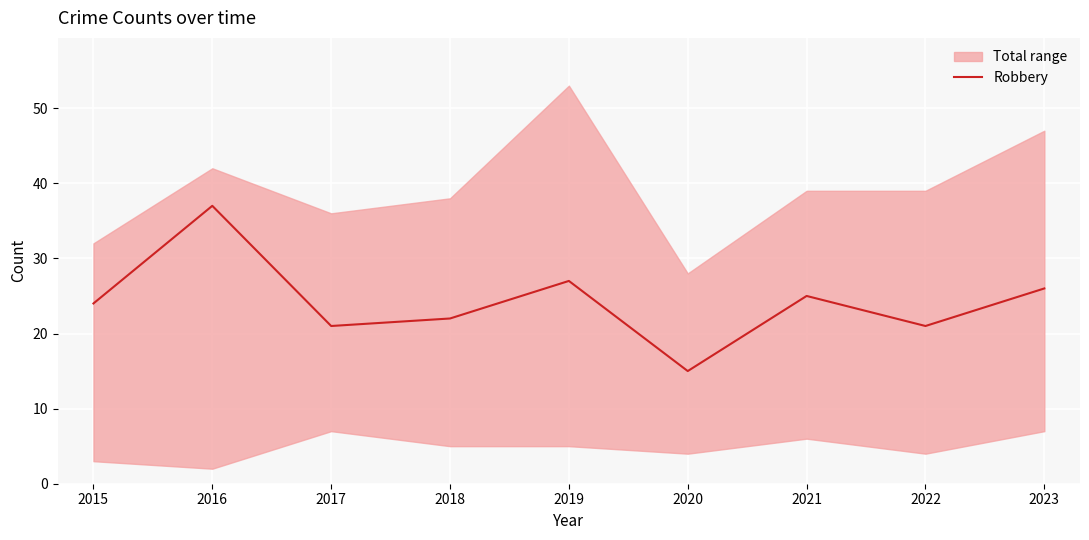

Does the chart display data point markers on the line(s)?

No